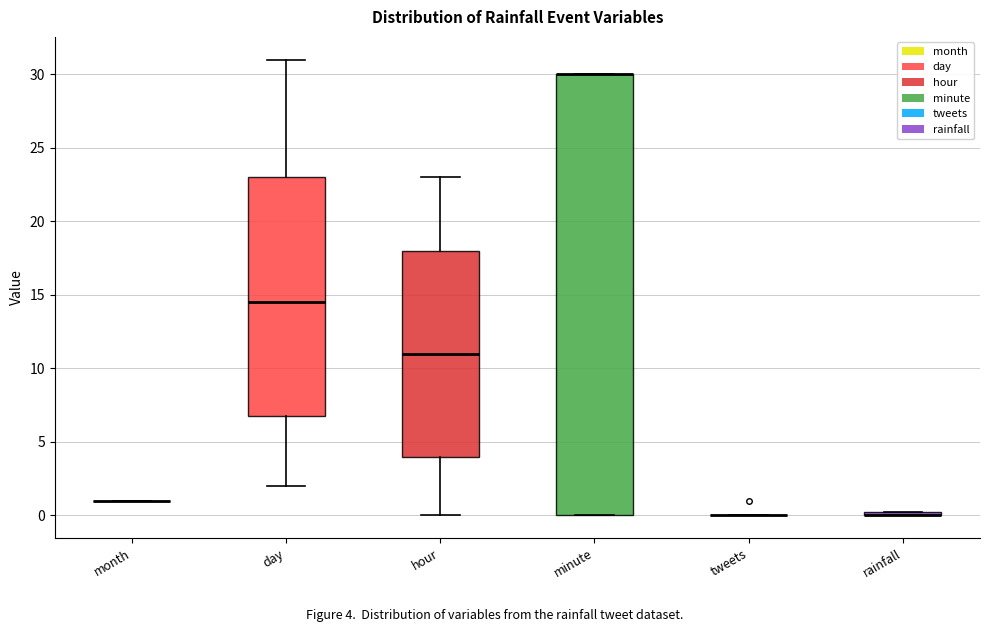

Reading left to right, read every box against the y-axis: the position of its median line, the range the box covers, and the ends of its whiskers. The values are not printed on the chart, so give them approximately, as read against the axis.

month: box collapsed to a line at 1.0, whiskers 1.0 to 1.0
day: median 14.5, box 7.0 to 23.0, whiskers 2.0 to 31.0
hour: median 11.0, box 4.0 to 18.0, whiskers 0.0 to 23.0
minute: median 30.0 (drawn on the box's upper edge), box 0.0 to 30.0, whiskers 0.0 to 30.0
tweets: box collapsed to a line at 0.0, whiskers 0.0 to 0.0
rainfall: box collapsed to a line at 0.0, whiskers 0.0 to 0.0